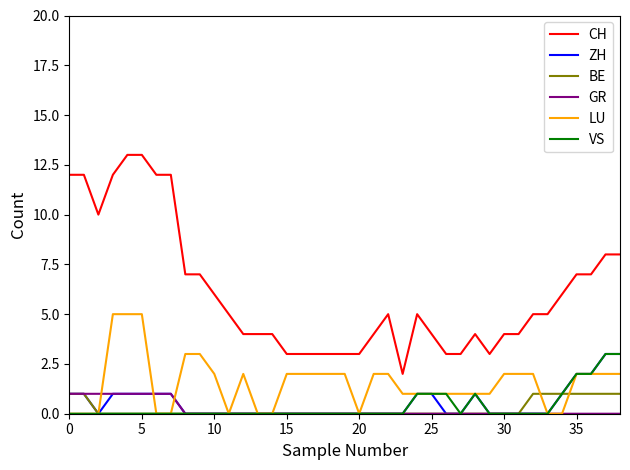

Which series has the largest range (max minus min)?

CH